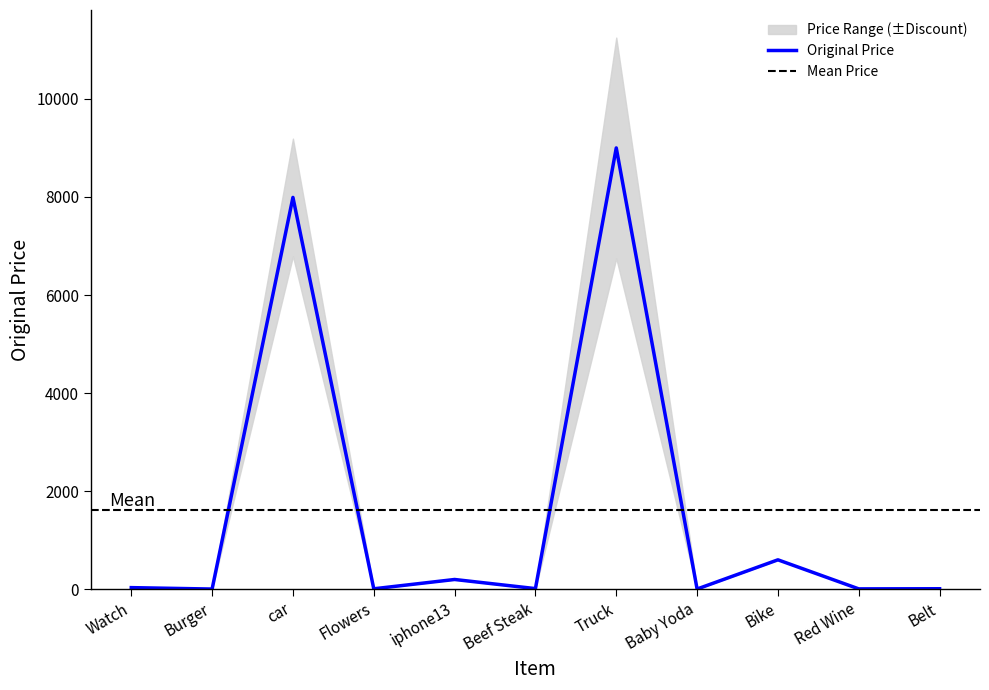

Rank the categories by value from lowest to highest.

Burger, Baby Yoda, Red Wine, Flowers, Belt, Beef Steak, Watch, iphone13, Bike, car, Truck